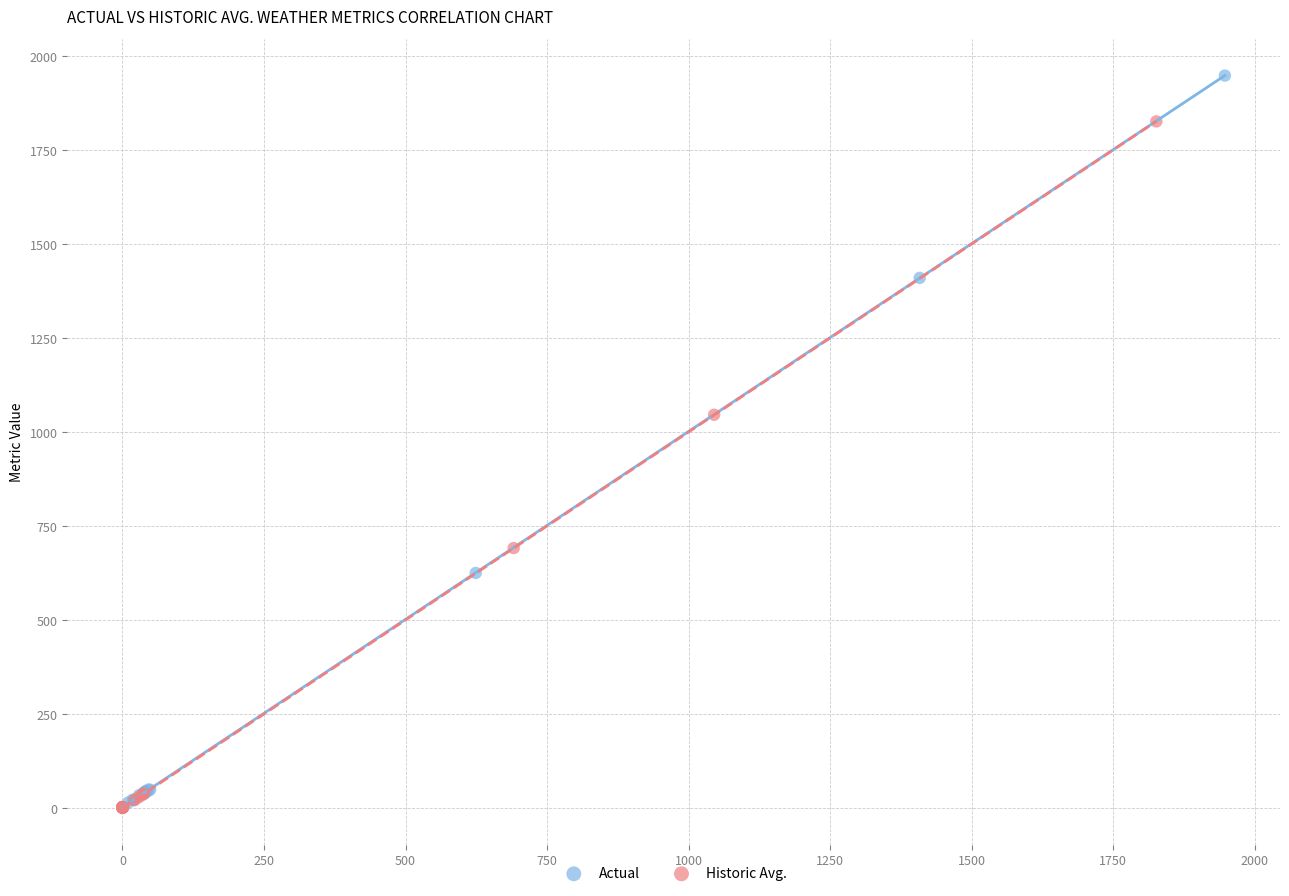

Which series has the largest Y range (max minus min)?

Actual